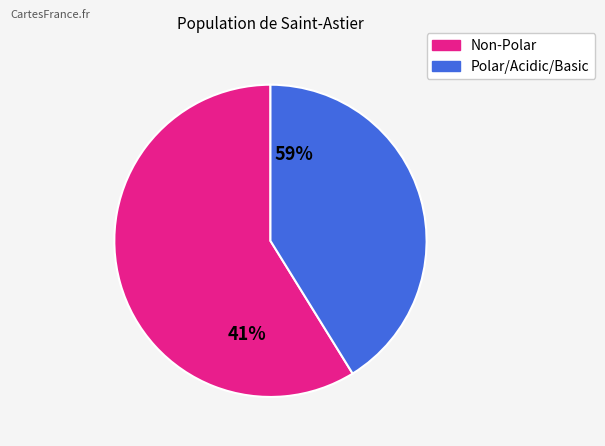

How many slices are in this pie chart?

2